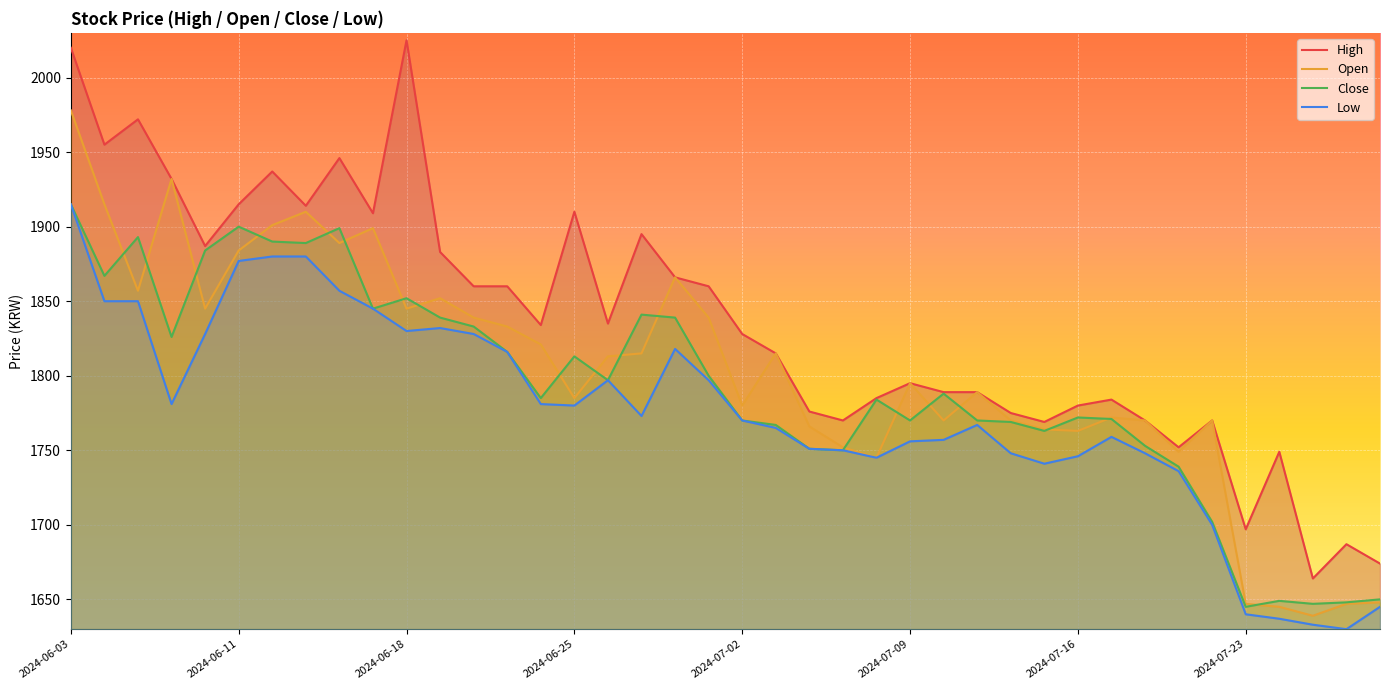

True or false: Close and Low cross at least once.

False